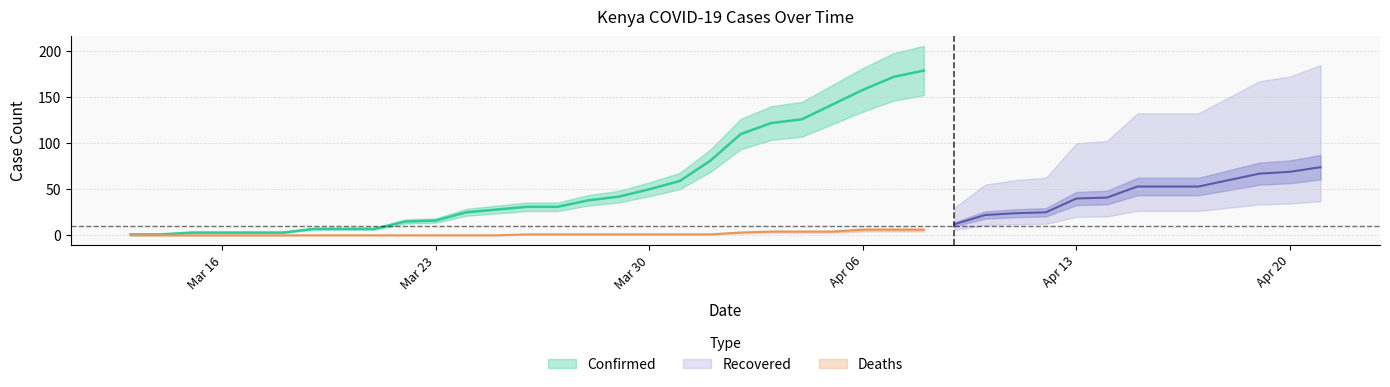

True or false: Recovered and Confirmed cross at least once.

False